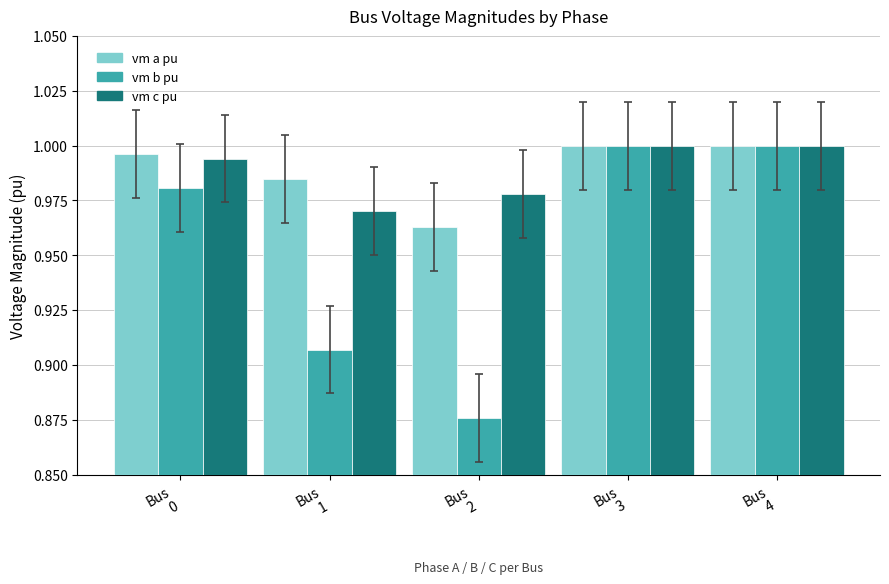

Are the bars grouped side by side (vs. stacked)?

Yes